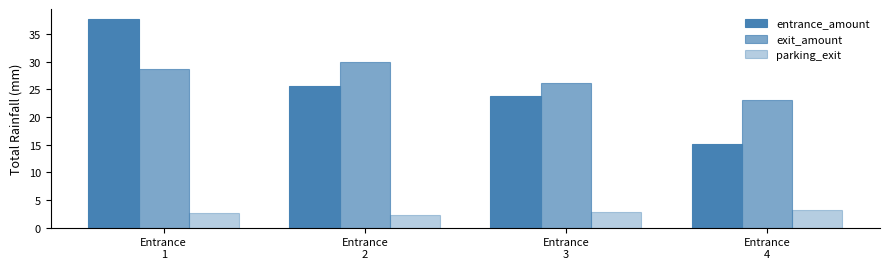

What is the spread (max minus min) of values at Entrance
2?

27.8